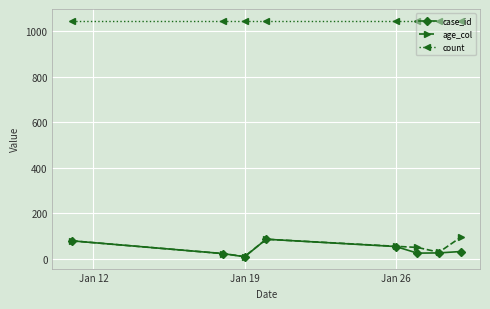

True or false: age_col and count intersect in this chart.

False